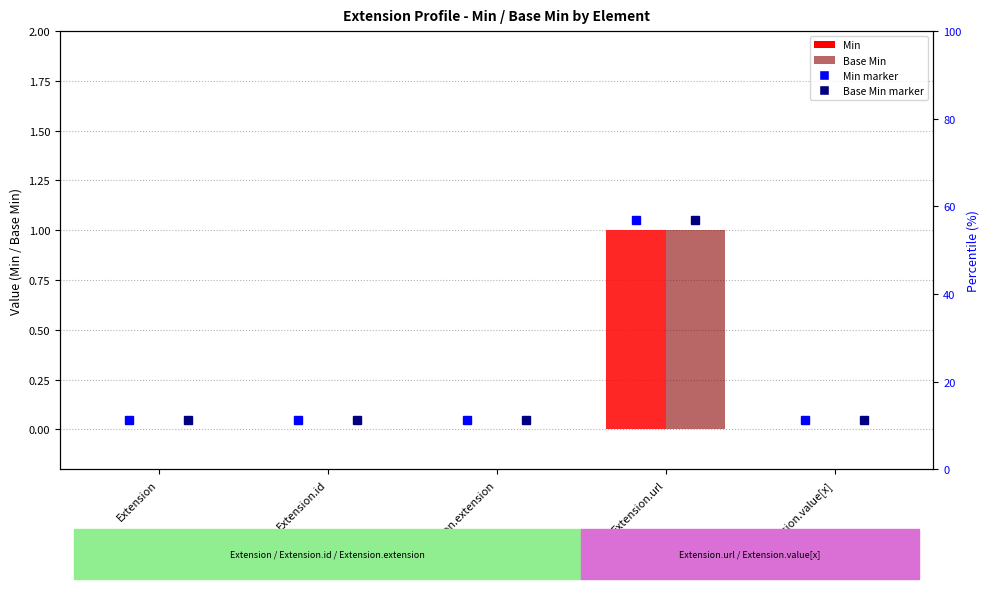

What is the difference between the maximum and minimum values in the Base Min series?

1